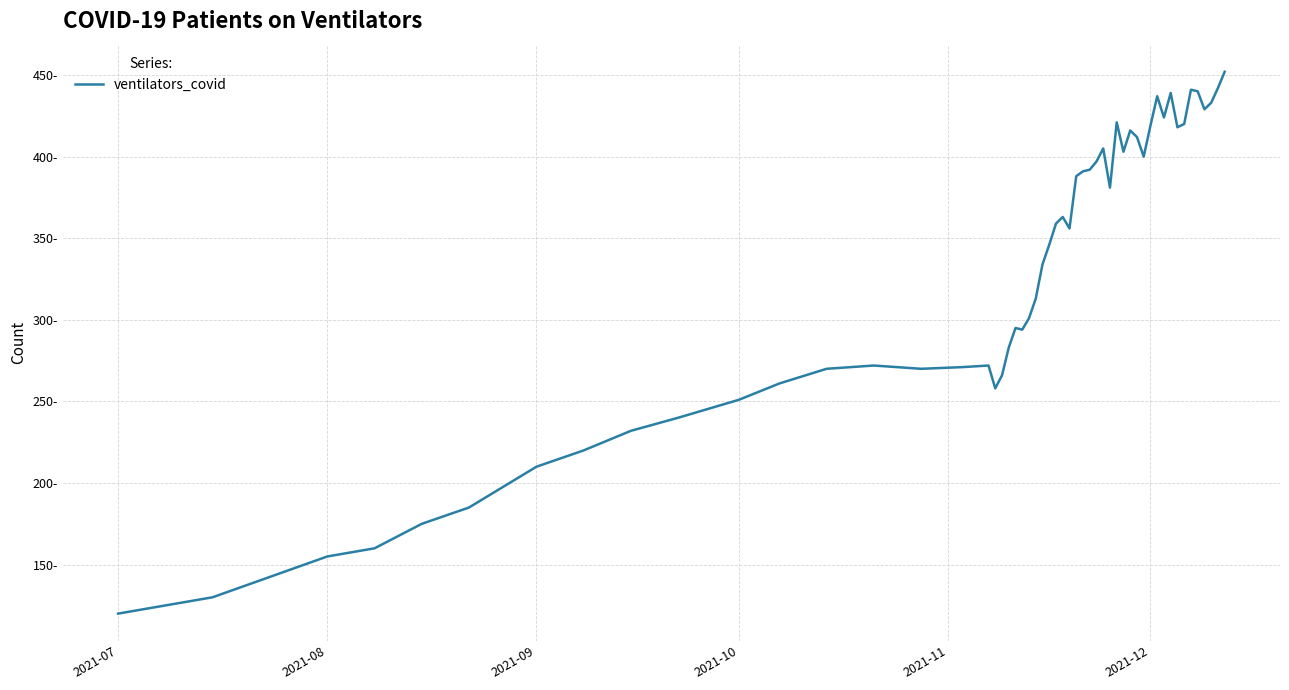

Is this an area chart (filled region under the line)?

No